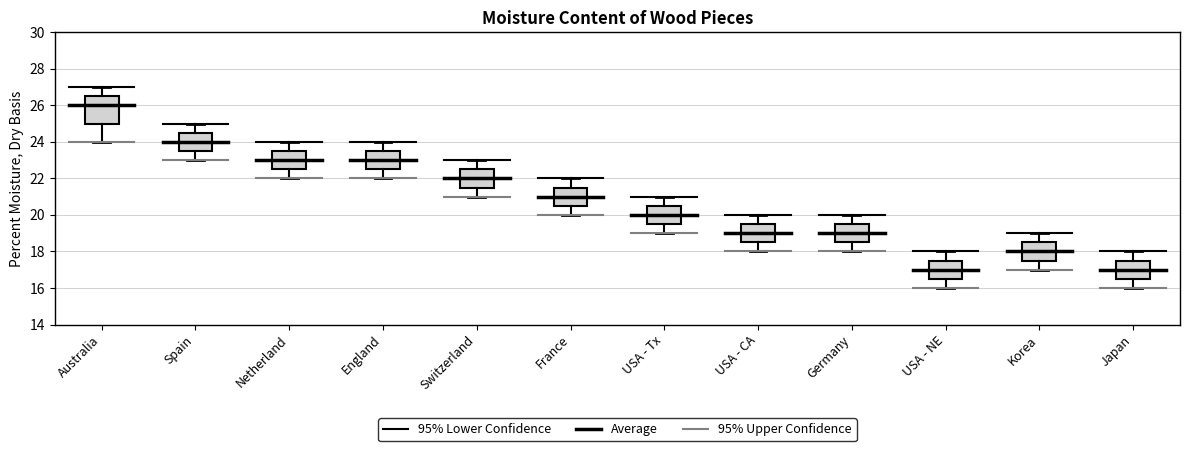

Comparing the boxes themselves (not the whiskers), which one is the tallest?

Australia